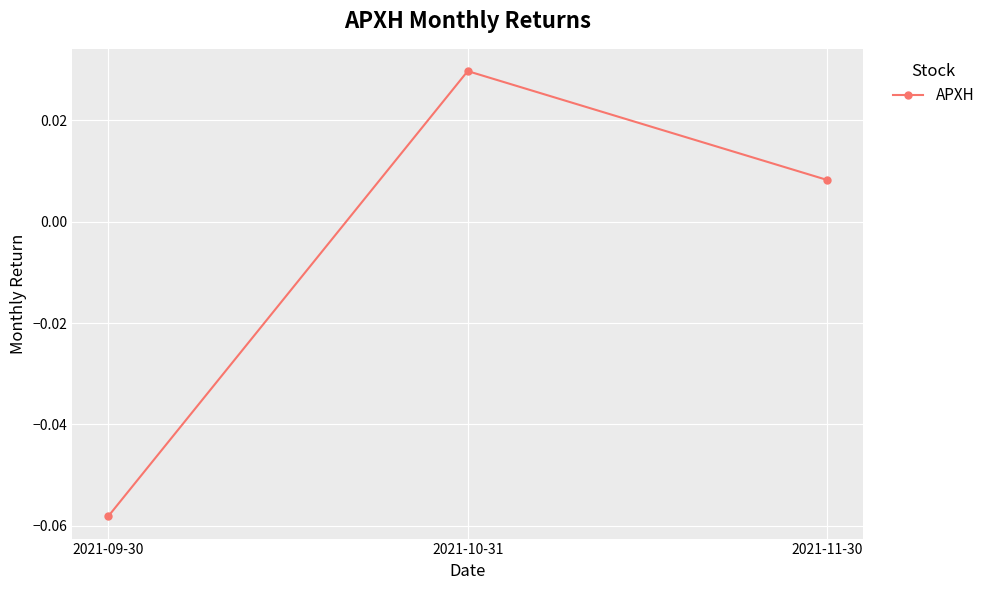

How many data points are above 0?

2